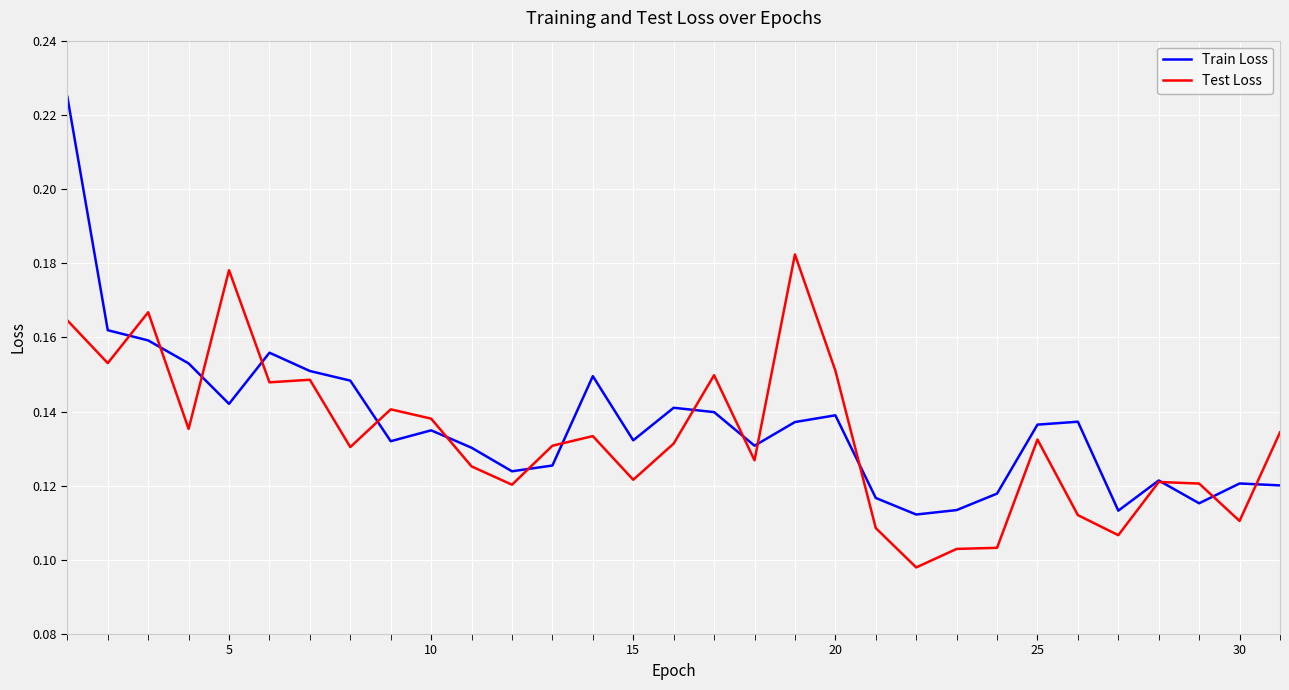

How many times do Train Loss and Test Loss cross each other?

15